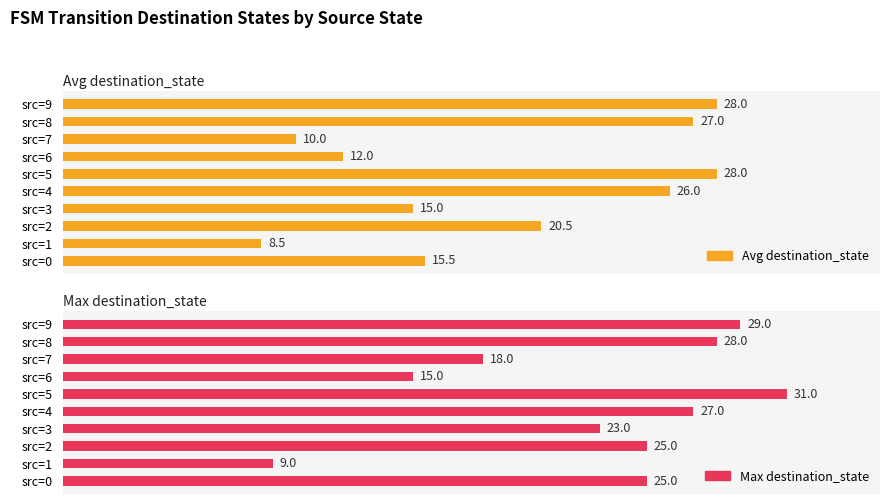

What is the difference between the second highest and minimum values in the Max destination_state series?

20.0